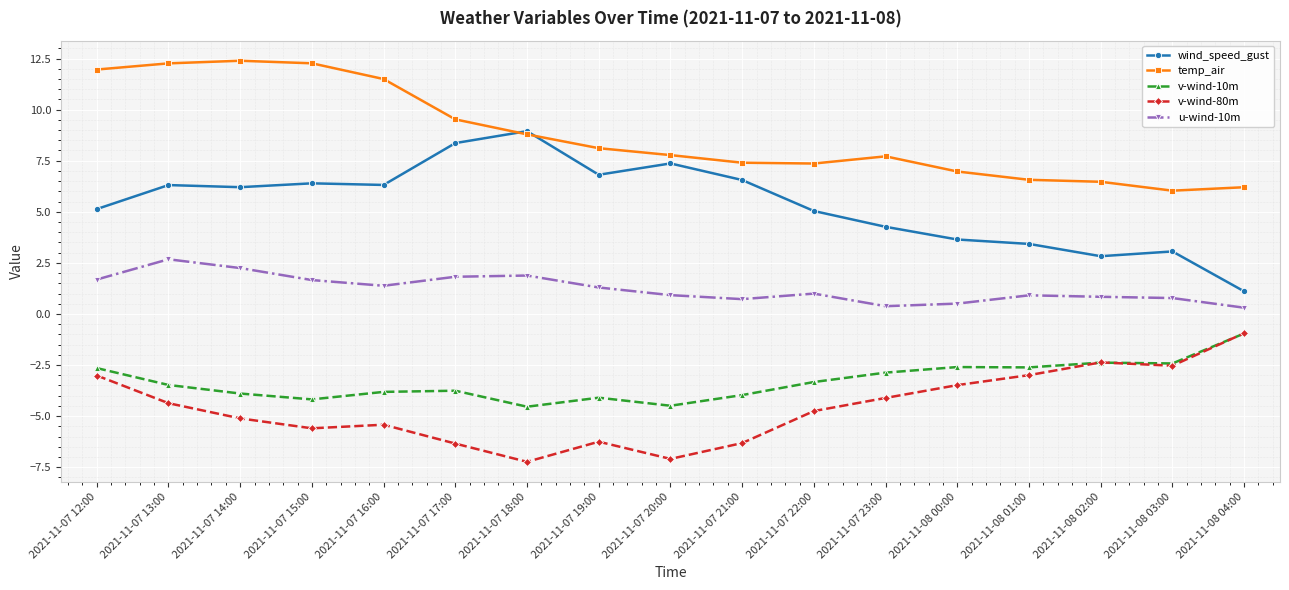

What is the difference between the second highest and second lowest values in the temp_air series?

6.1